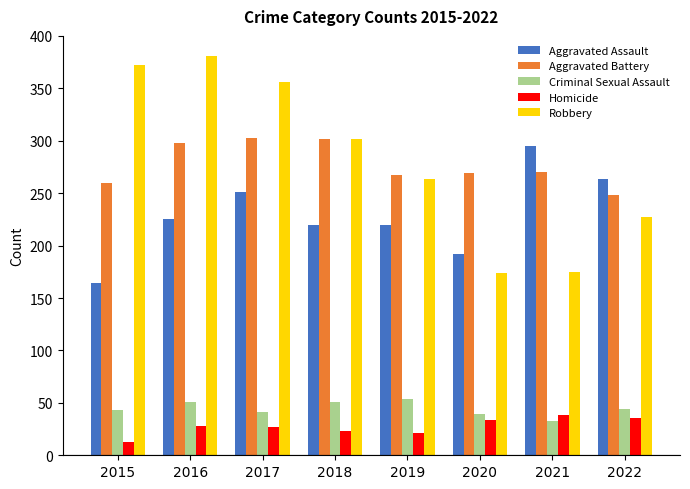

How many categories are shown in the chart?

8